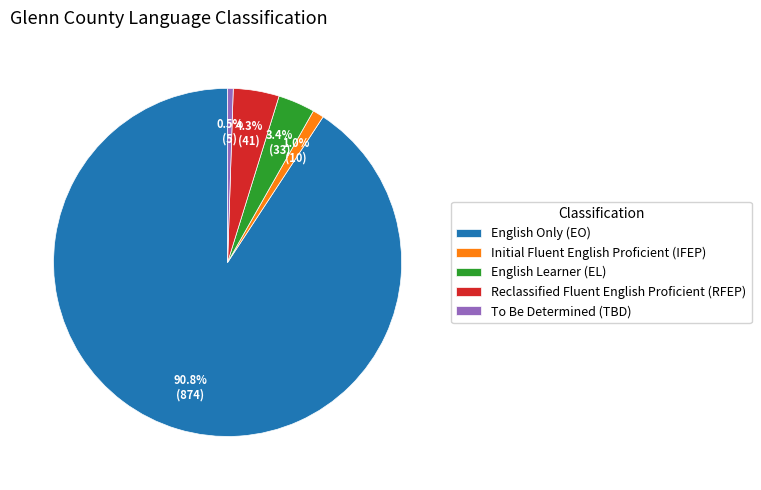

To the nearest percent, what is the difference between the largest and smallest slice percentages?

90%